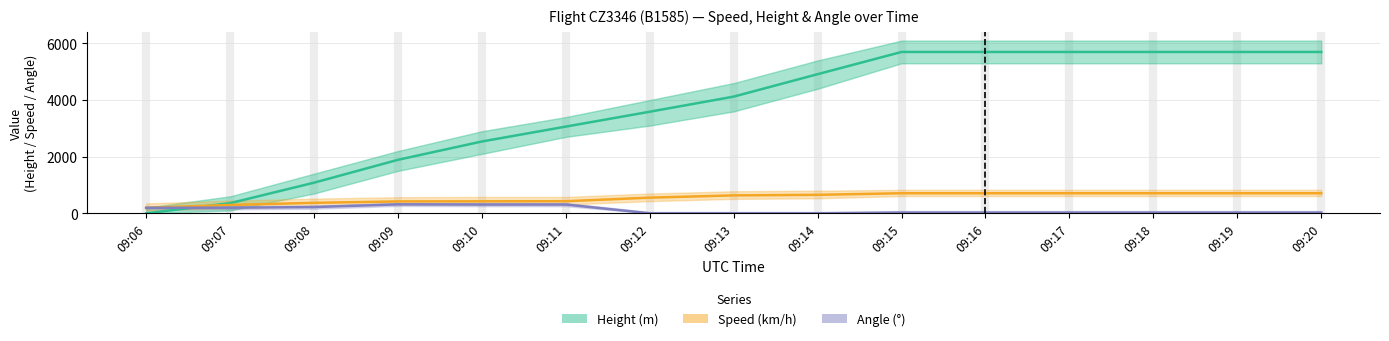

Read the Speed (km/h) value at 09:12.

553.7